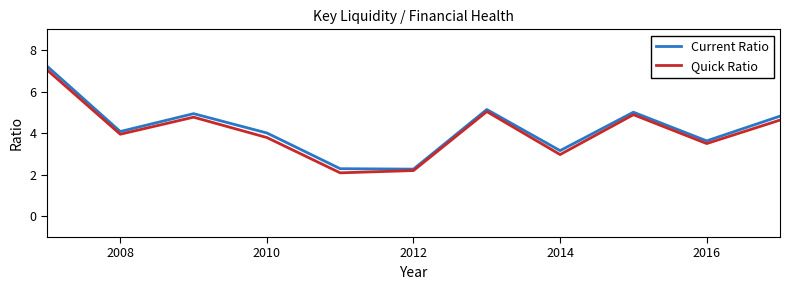

List the series in order of their overall mean, highest first.

Current Ratio, Quick Ratio